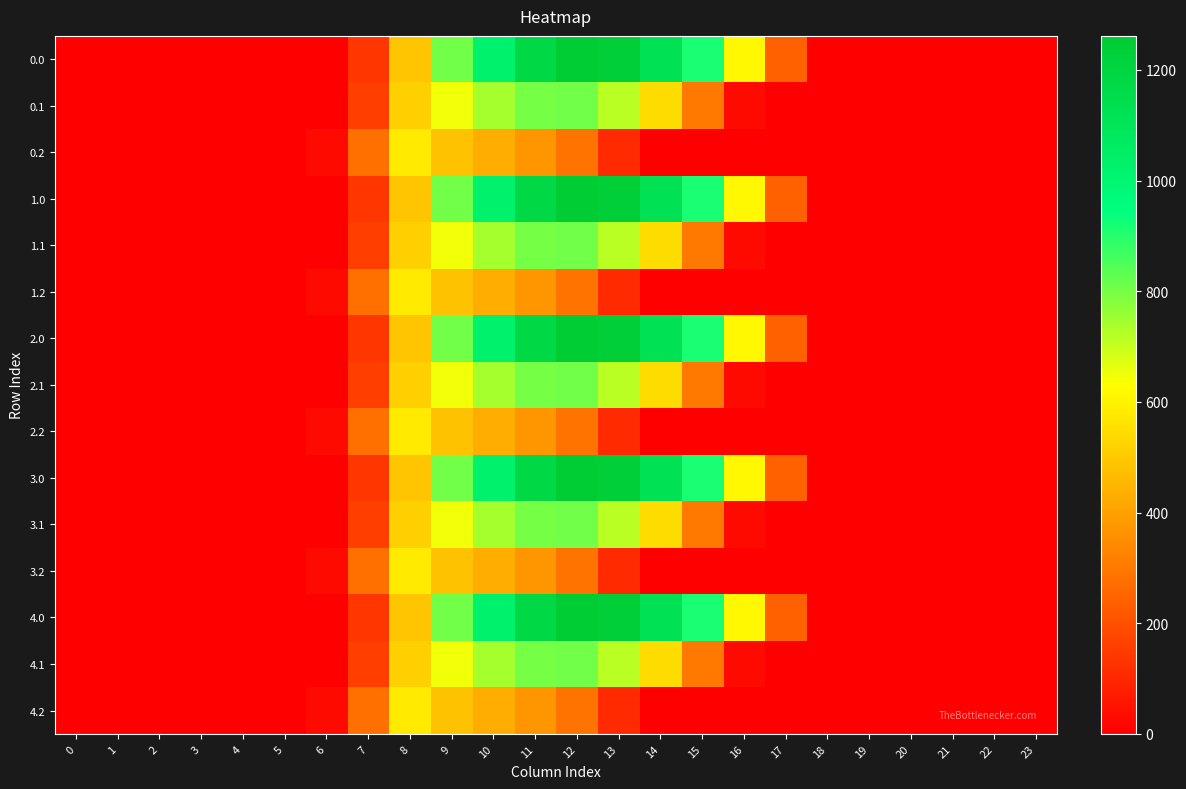

At how many categories does at least one series exceed 872?

6